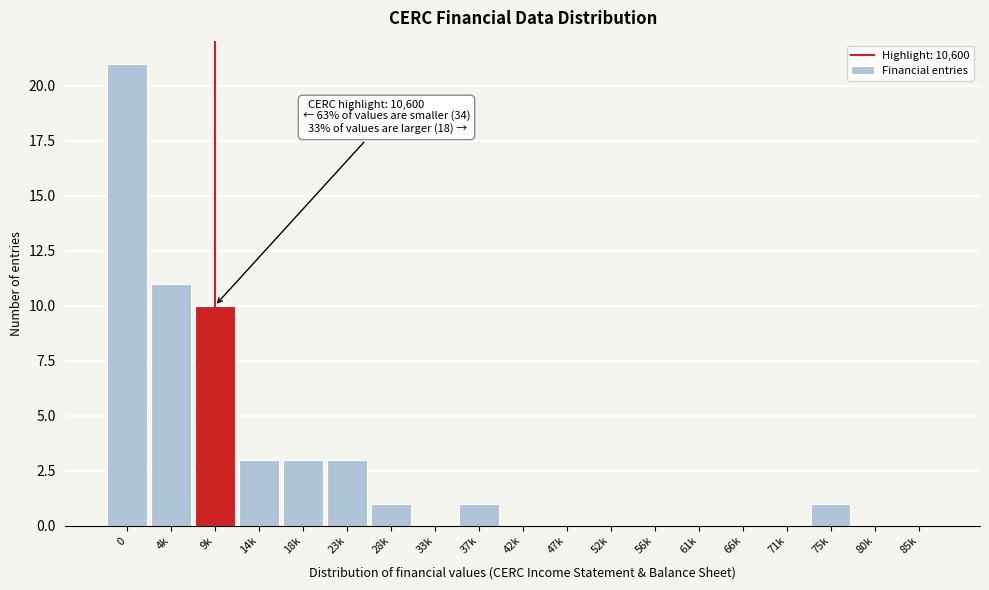

The value at 80k is 0. True or false?

True